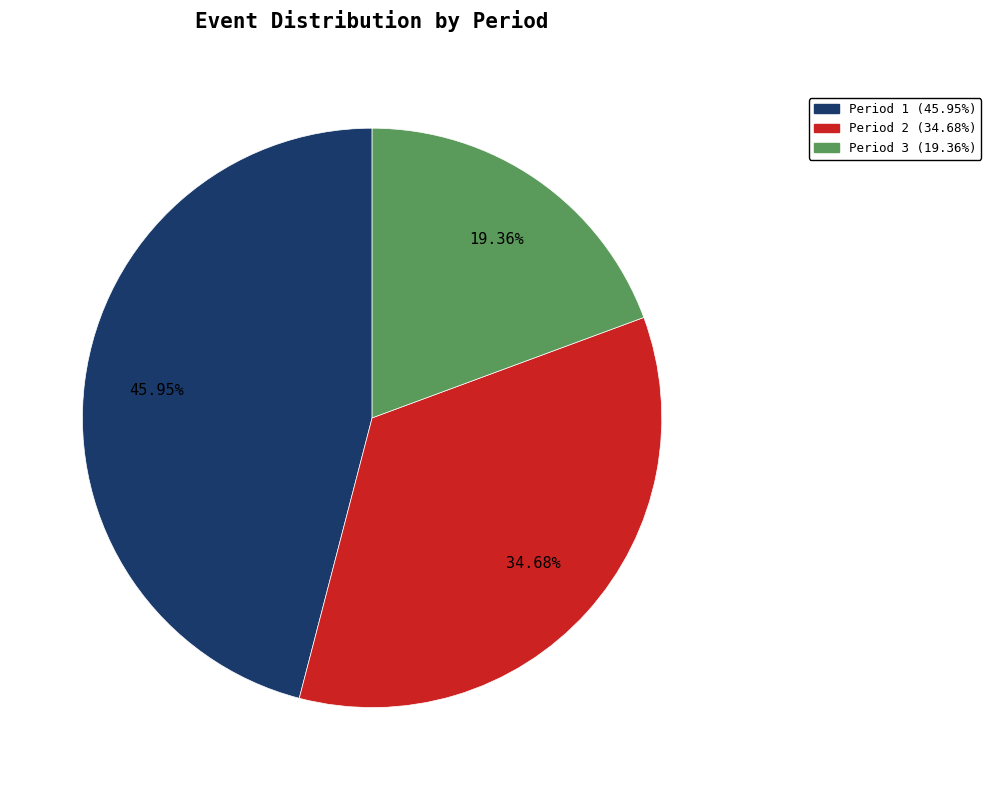

What is the smallest slice in the pie chart?

Period 3